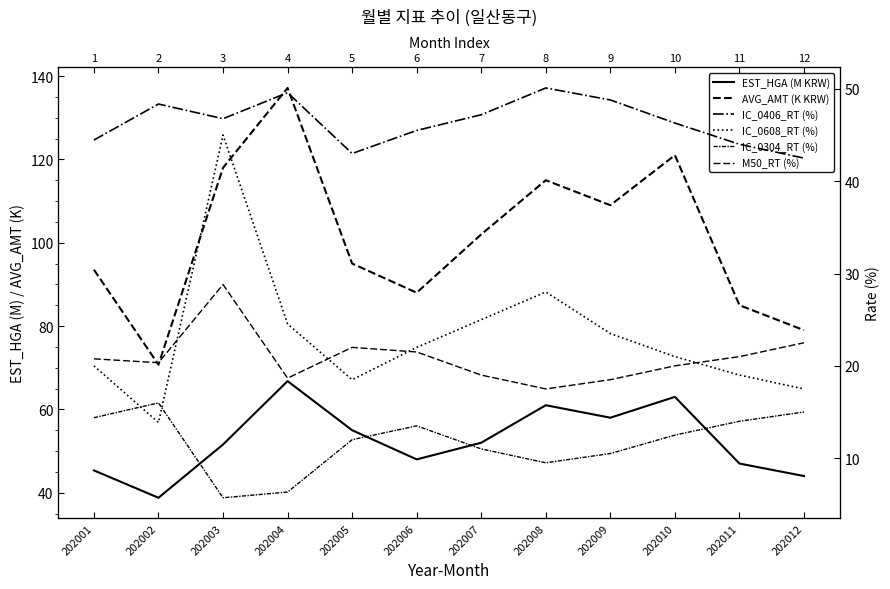

At which label does M50_RT (%) first exceed 20?

202001